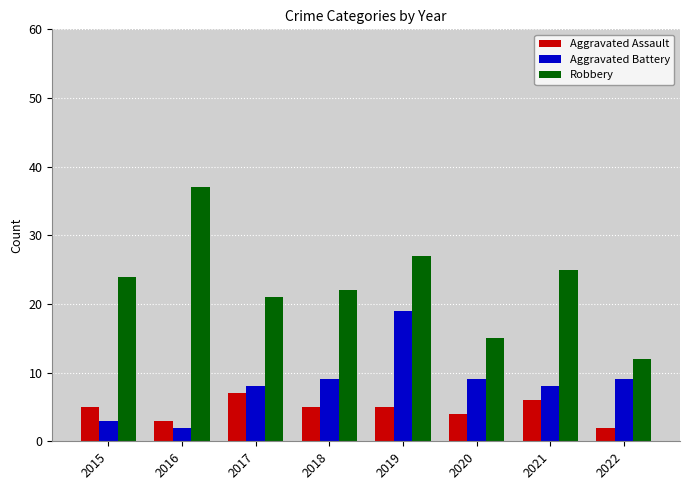

How many bars are there in total?

24